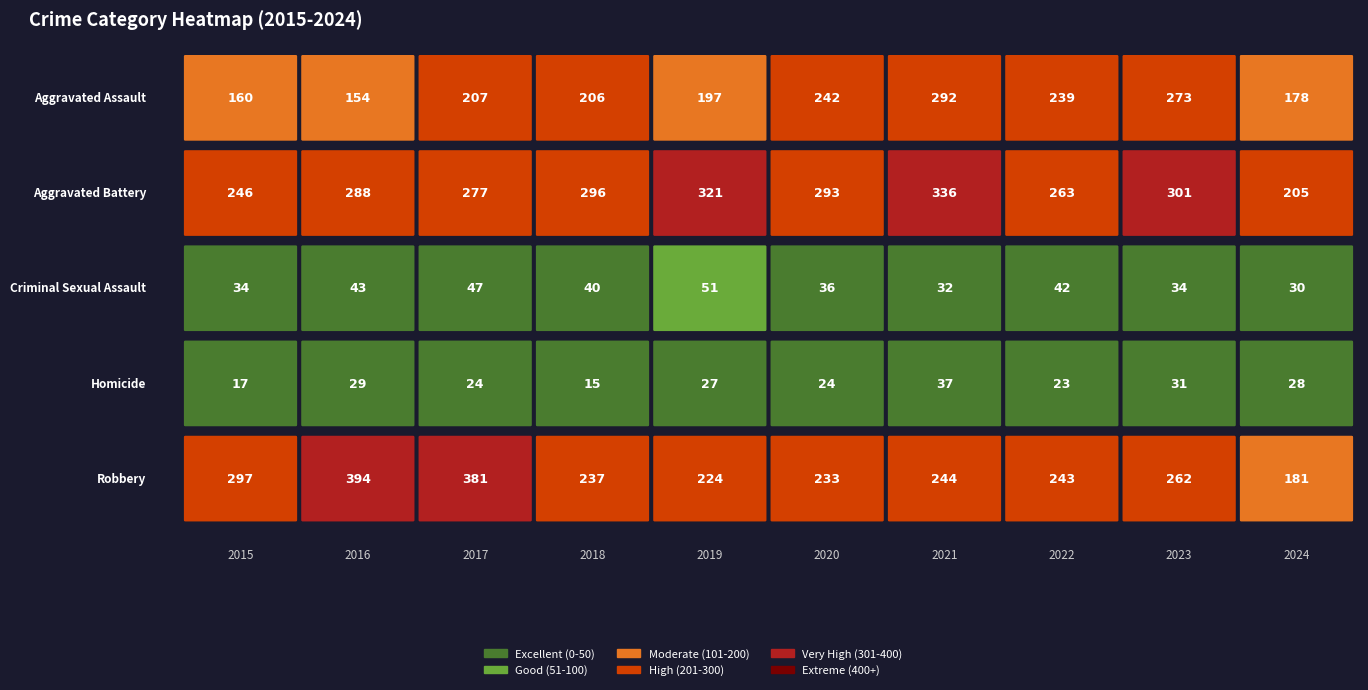

List the series in order of their peak value, lowest first.

Homicide, Criminal Sexual Assault, Aggravated Assault, Aggravated Battery, Robbery